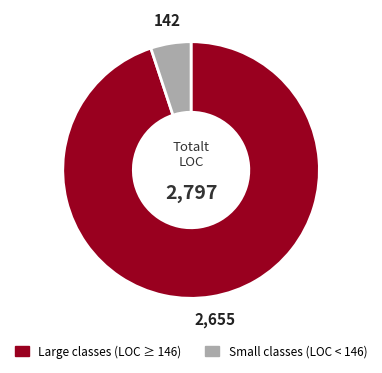

Is there a majority slice in this chart?

Yes